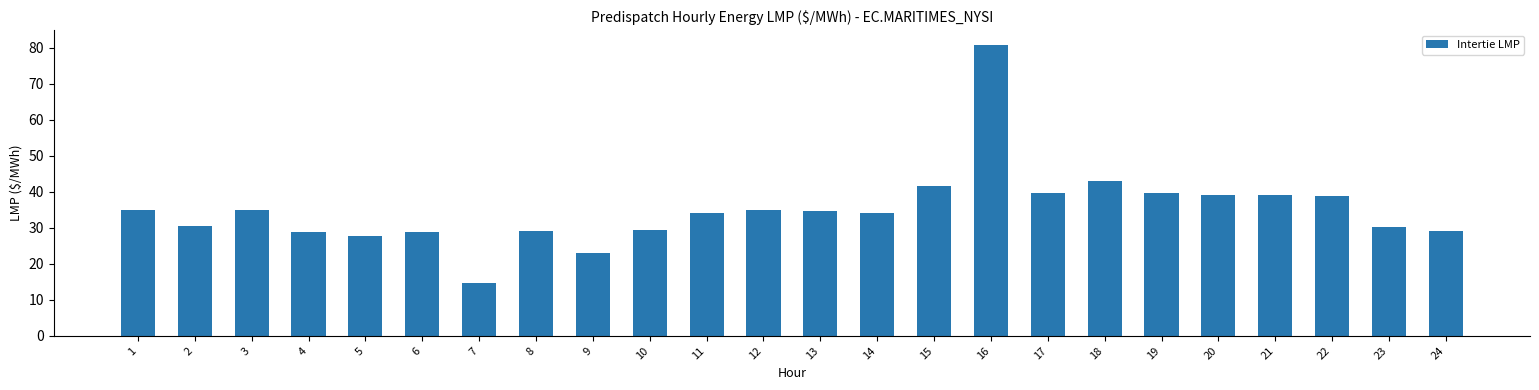

What is the value of the 22nd bar from the left?

38.9